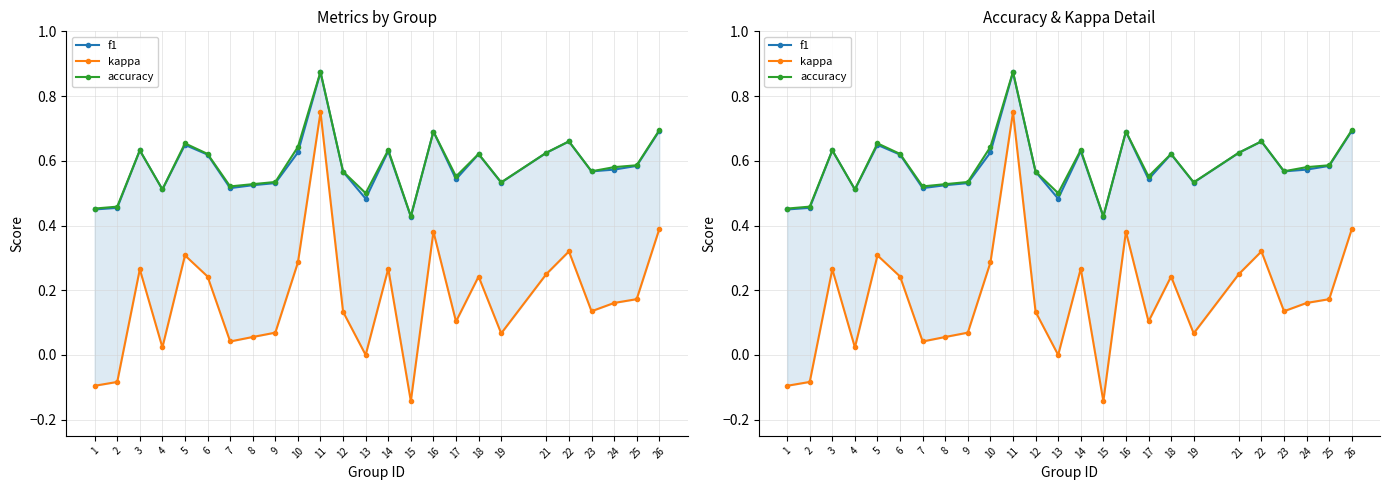

What is the value of the kappa point at the 8th from the left?

0.1